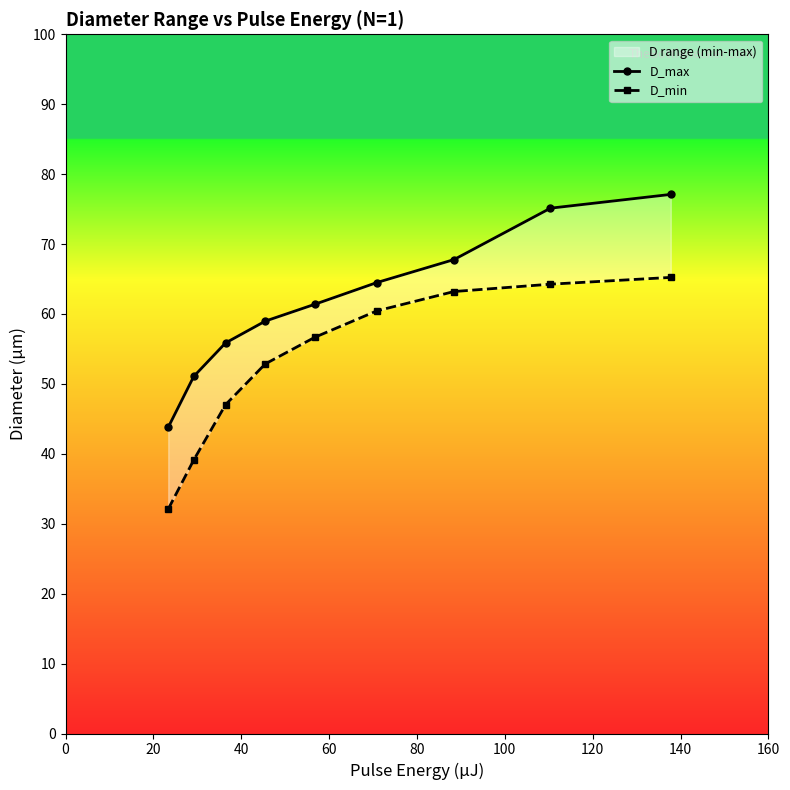

True or false: D_max and D_min cross at least once.

False